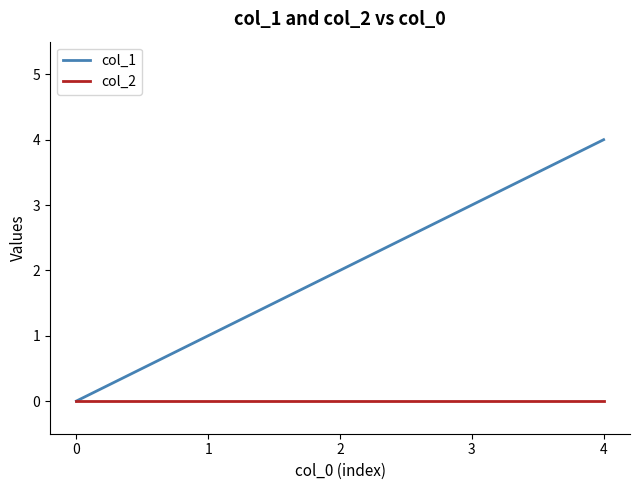

Is this an area chart (filled region under the line)?

No